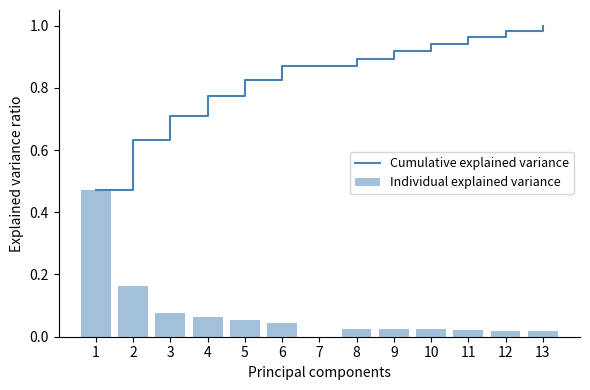

What is the difference between the second highest and minimum values in the Cumulative explained variance series?

0.5